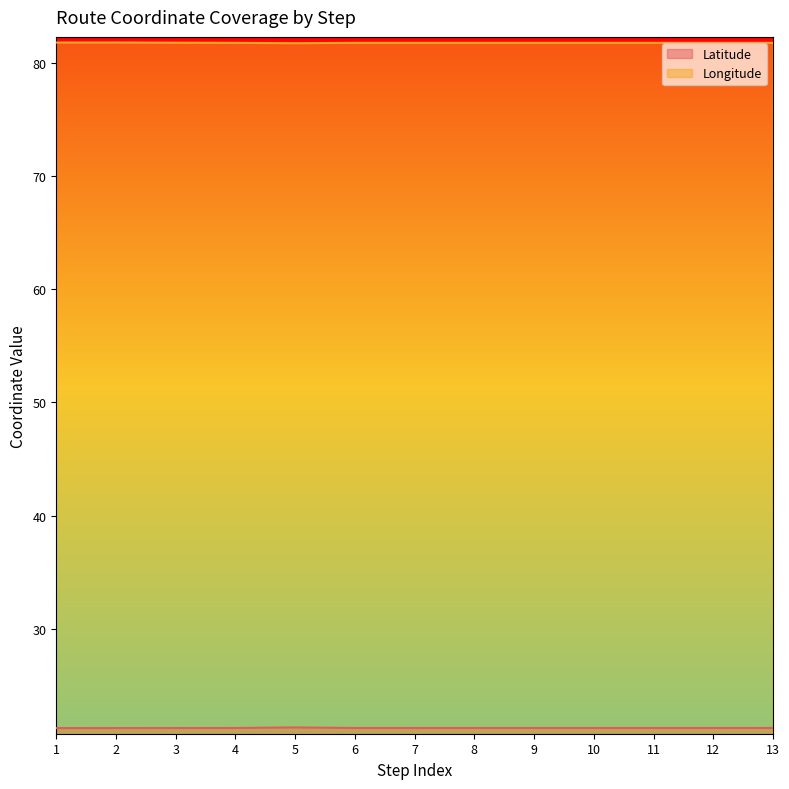

What is the spread (max minus min) of values at 11?

60.5